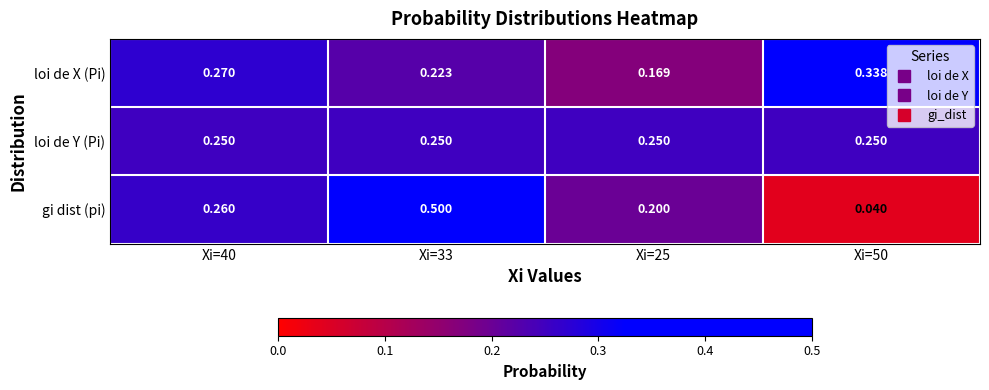

Is the value of loi de X (Pi) at Xi=25 greater than the value of gi dist (pi) at Xi=33?

No